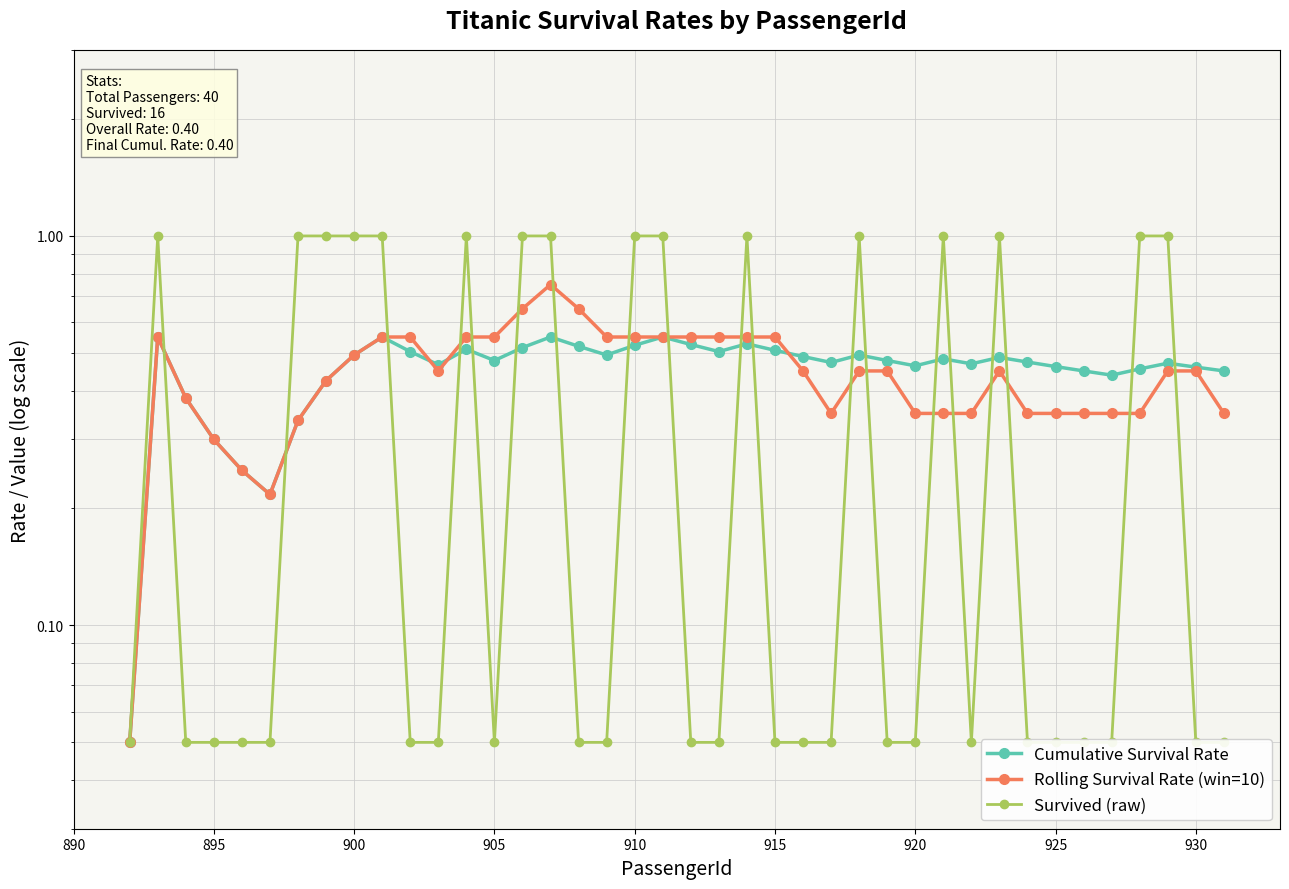

Which series has the widest spread of values?

Survived (raw)